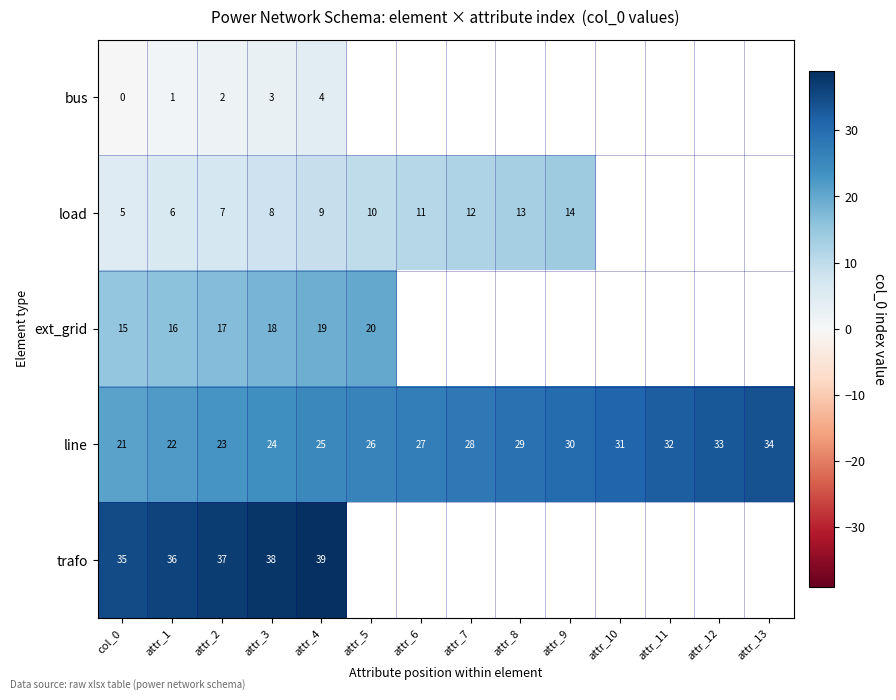

The load series shows 19 at attr_7. True or false?

False